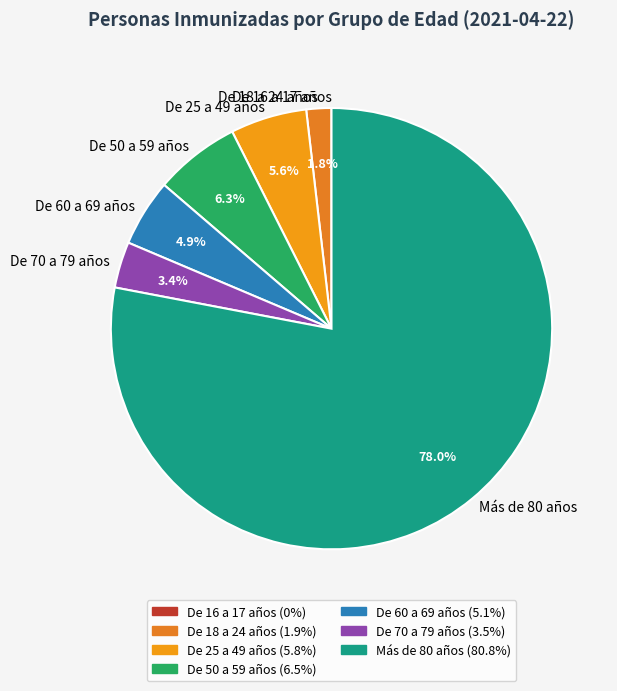

The De 60 a 69 años slice represents 18% of the pie. True or false?

False